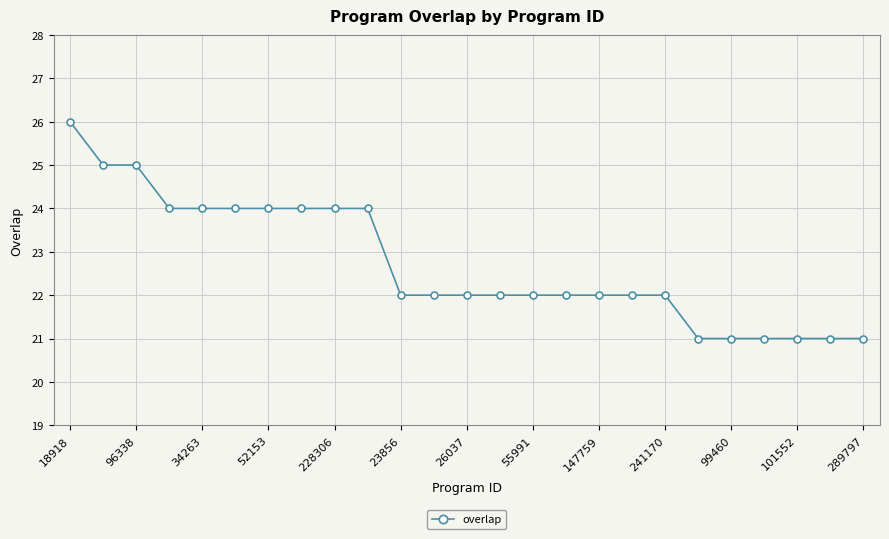

What is the value of the 10th point from the left?

24